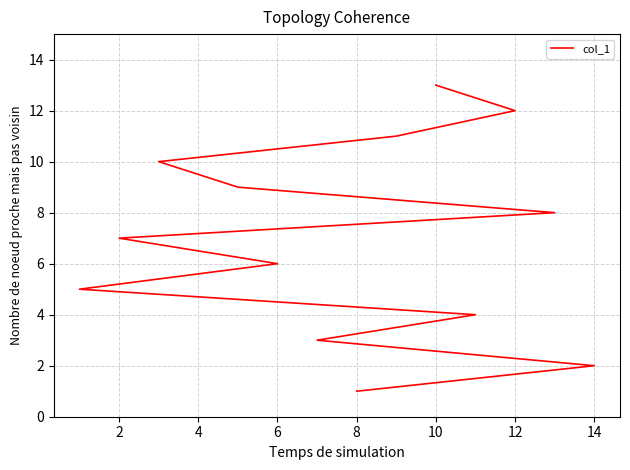

What is the ratio of the value at 10 to the value at 9?

0.6